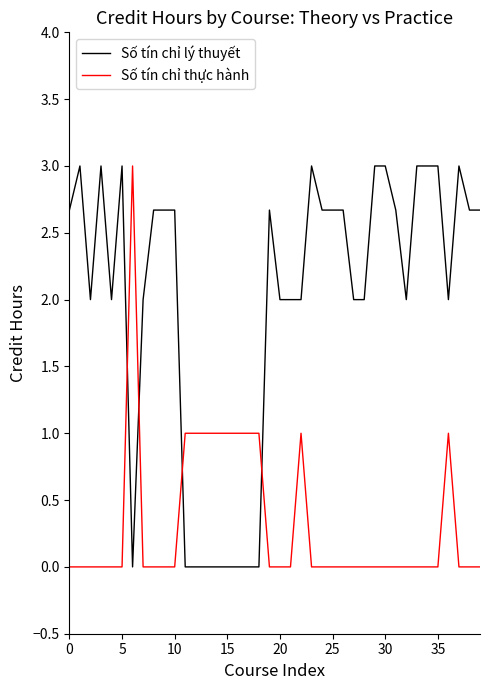

What is the difference between the maximum and minimum values in the Số tín chỉ thực hành series?

3.0